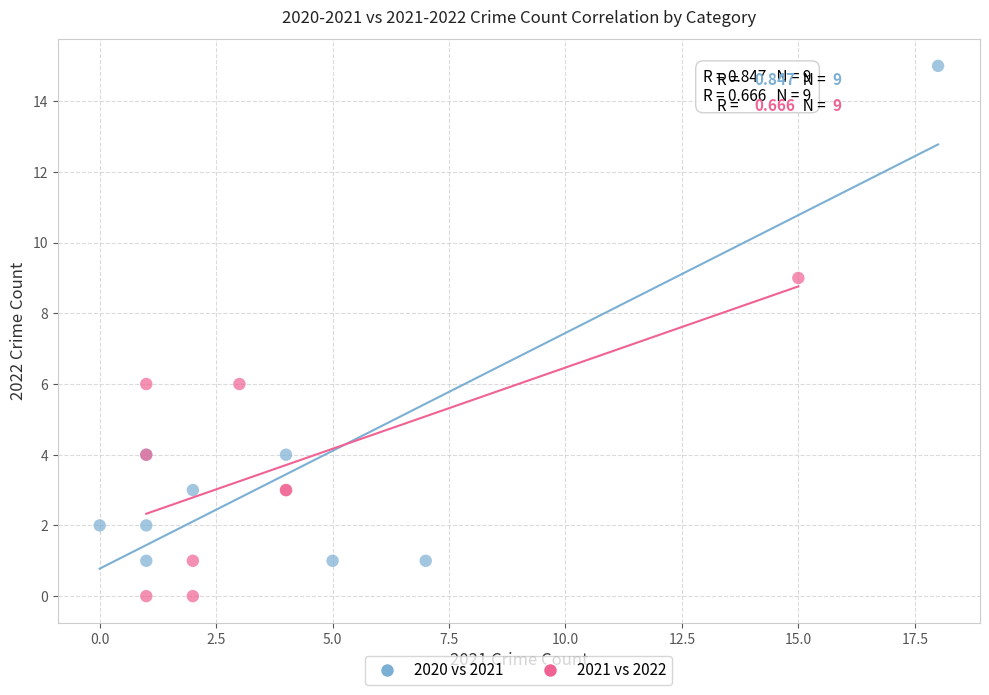

Which series contains the highest Y value?

2020 vs 2021